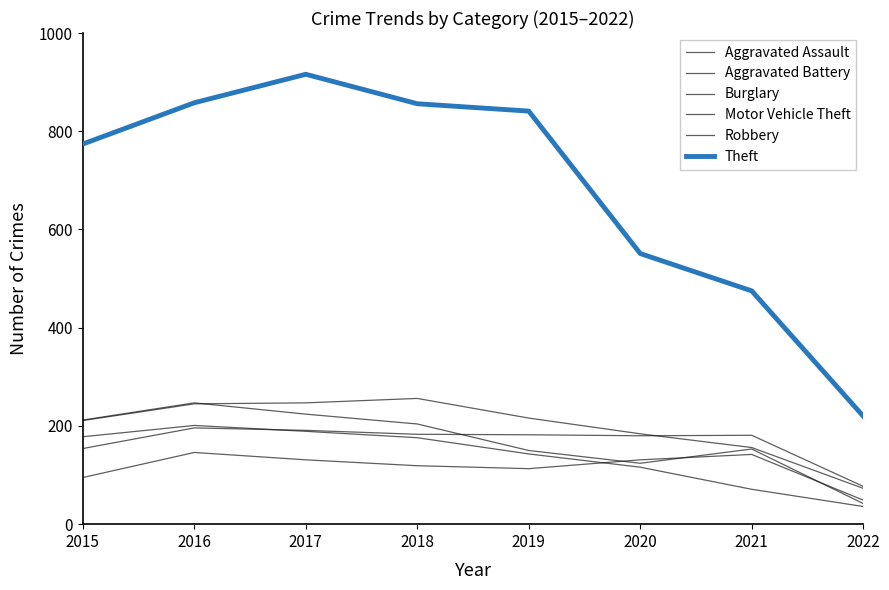

Reading left to right, transcribe all the data shown in this chart.

Aggravated Assault: 2015=95	2016=146	2017=131	2018=119	2019=113	2020=131	2021=142	2022=49
Aggravated Battery: 2015=154	2016=196	2017=191	2018=183	2019=182	2020=180	2021=181	2022=77
Burglary: 2015=178	2016=201	2017=189	2018=176	2019=143	2020=116	2021=71	2022=36
Motor Vehicle Theft: 2015=211	2016=245	2017=247	2018=256	2019=216	2020=184	2021=156	2022=73
Robbery: 2015=212	2016=247	2017=224	2018=204	2019=150	2020=124	2021=153	2022=42
Theft: 2015=774	2016=858	2017=916	2018=856	2019=841	2020=551	2021=475	2022=220